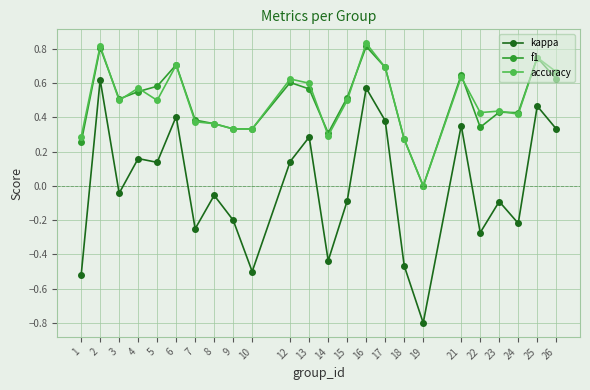

The accuracy series shows 0.4 at 7. True or false?

True